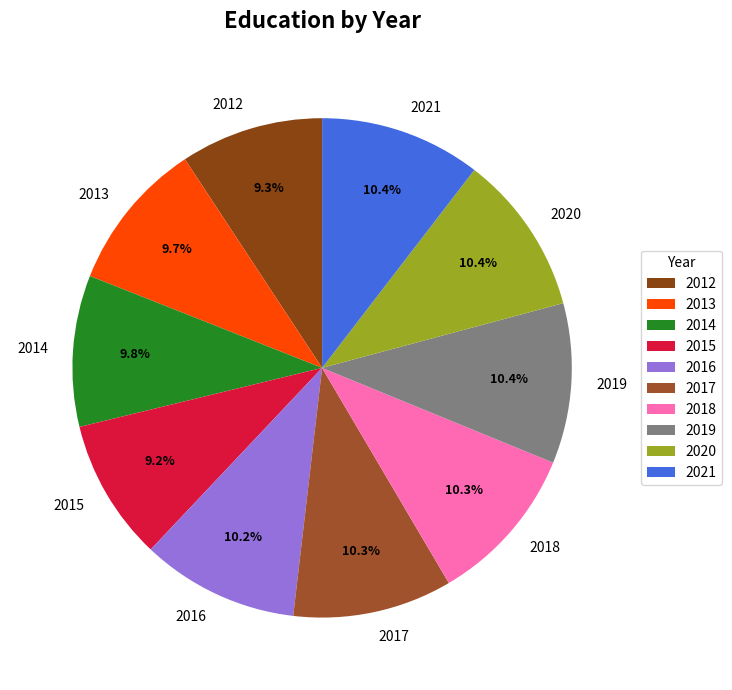

To the nearest percent, what is the difference between the 2015 and 2021 slice percentages?

1%